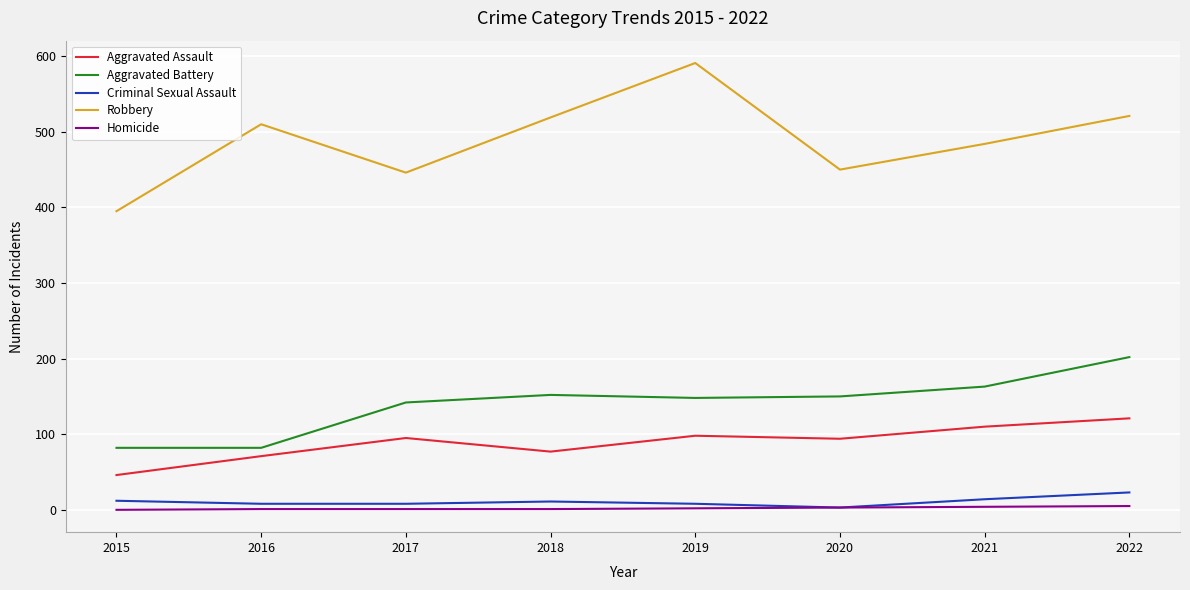

True or false: Robbery and Criminal Sexual Assault intersect in this chart.

False